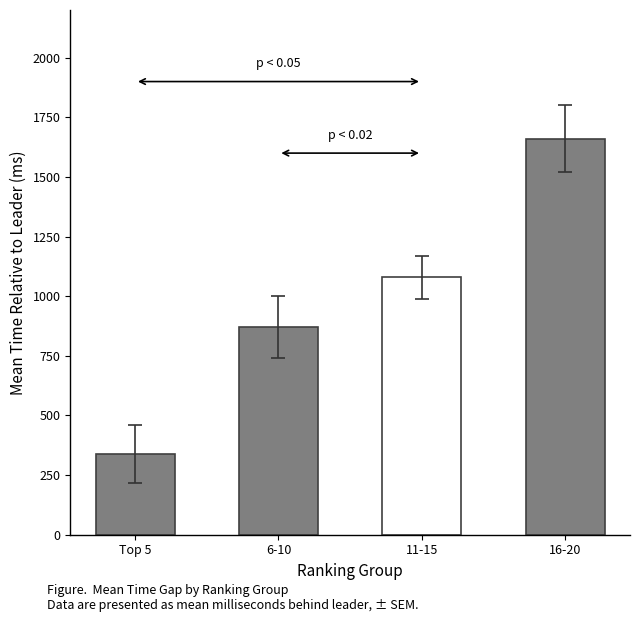

Reading left to right, extract all data points from this chart.

338	870	1080	1660